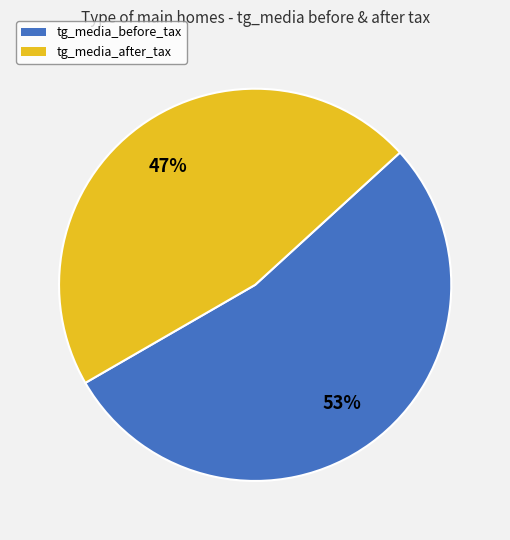

To the nearest percent, what percentage of the pie is tg_media_after_tax?

47%